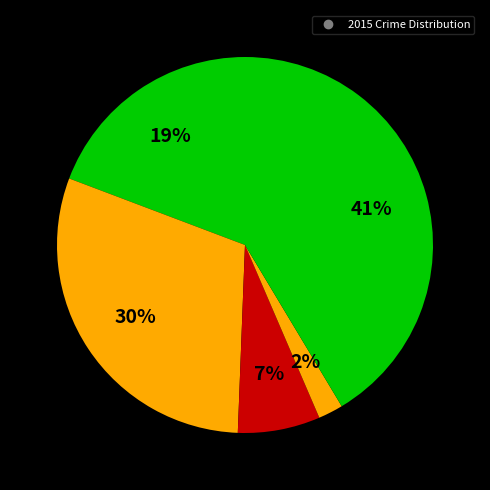

To the nearest percent, what is the difference between the largest and smallest slice percentages?

39%